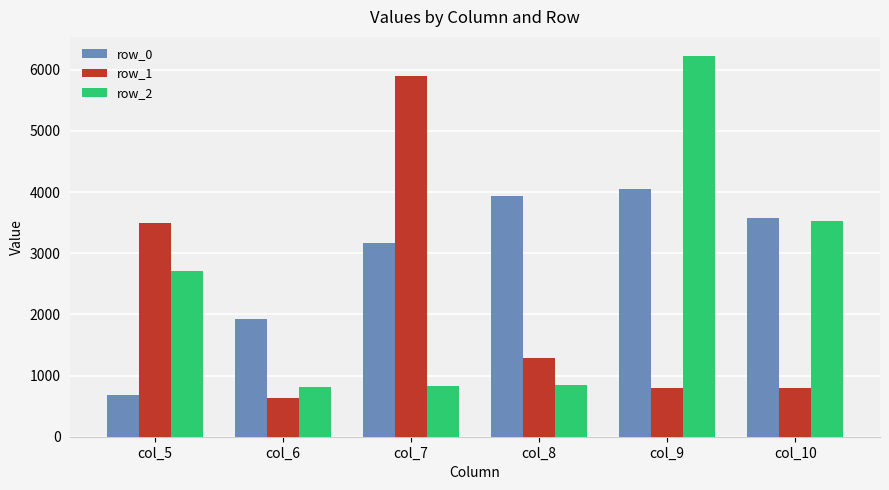

What is the value of the row_0 bar at the 1st from the left?

683.8